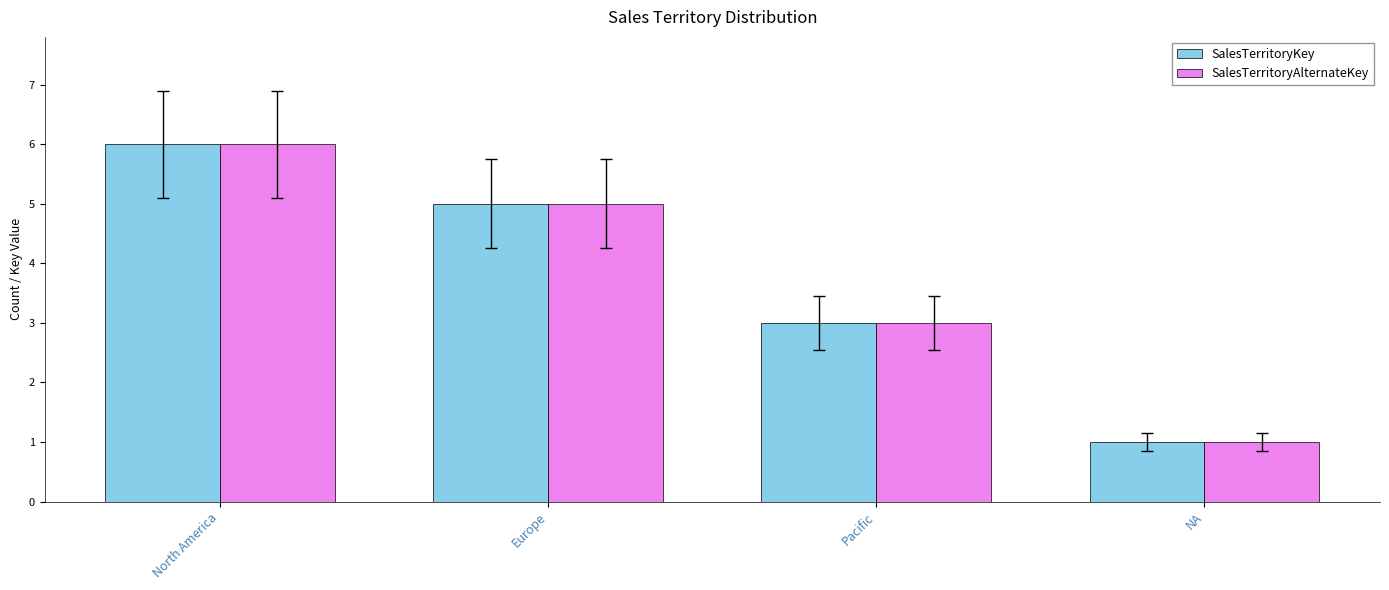

How many series are shown in this chart?

2